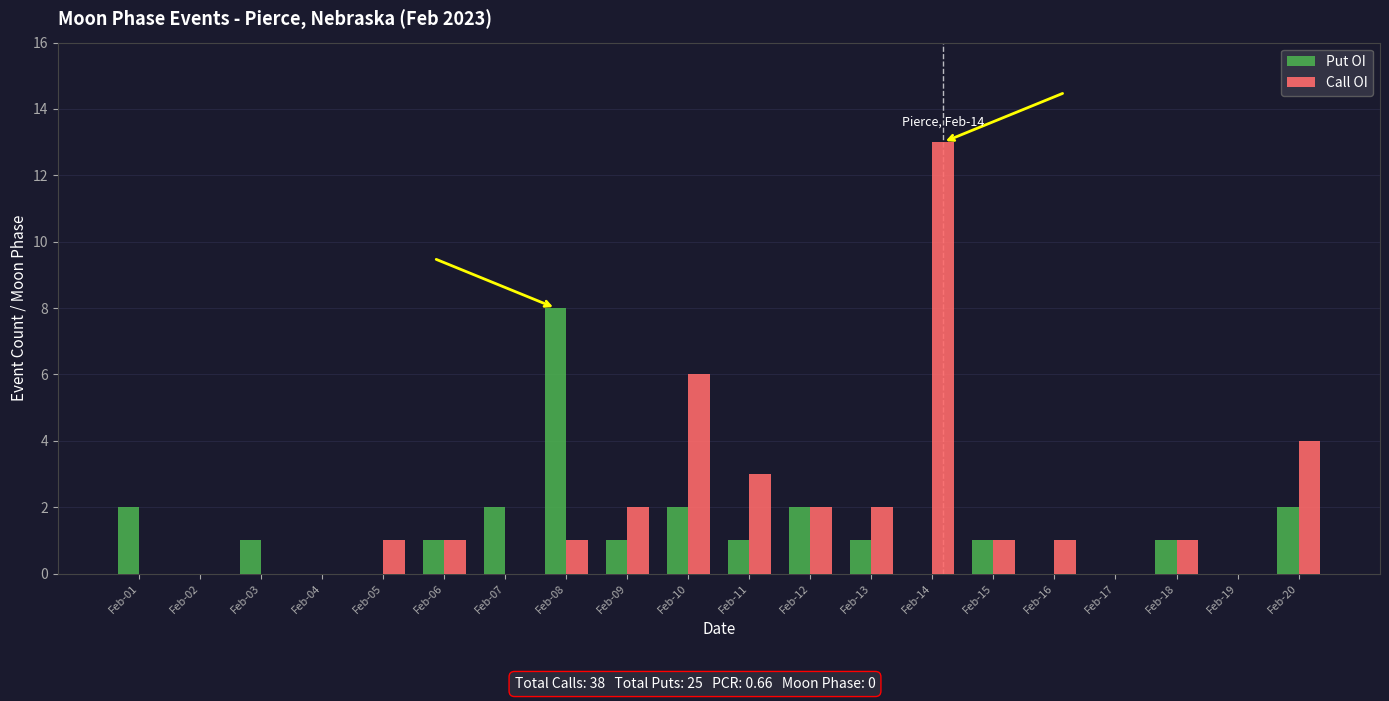

Reading left to right, list all the values displayed in this chart.

Put OI: Feb-01=2	Feb-02=0	Feb-03=1	Feb-04=0	Feb-05=0	Feb-06=1	Feb-07=2	Feb-08=8	Feb-09=1	Feb-10=2	Feb-11=1	Feb-12=2	Feb-13=1	Feb-14=0	Feb-15=1	Feb-16=0	Feb-17=0	Feb-18=1	Feb-19=0	Feb-20=2
Call OI: Feb-01=0	Feb-02=0	Feb-03=0	Feb-04=0	Feb-05=1	Feb-06=1	Feb-07=0	Feb-08=1	Feb-09=2	Feb-10=6	Feb-11=3	Feb-12=2	Feb-13=2	Feb-14=13	Feb-15=1	Feb-16=1	Feb-17=0	Feb-18=1	Feb-19=0	Feb-20=4